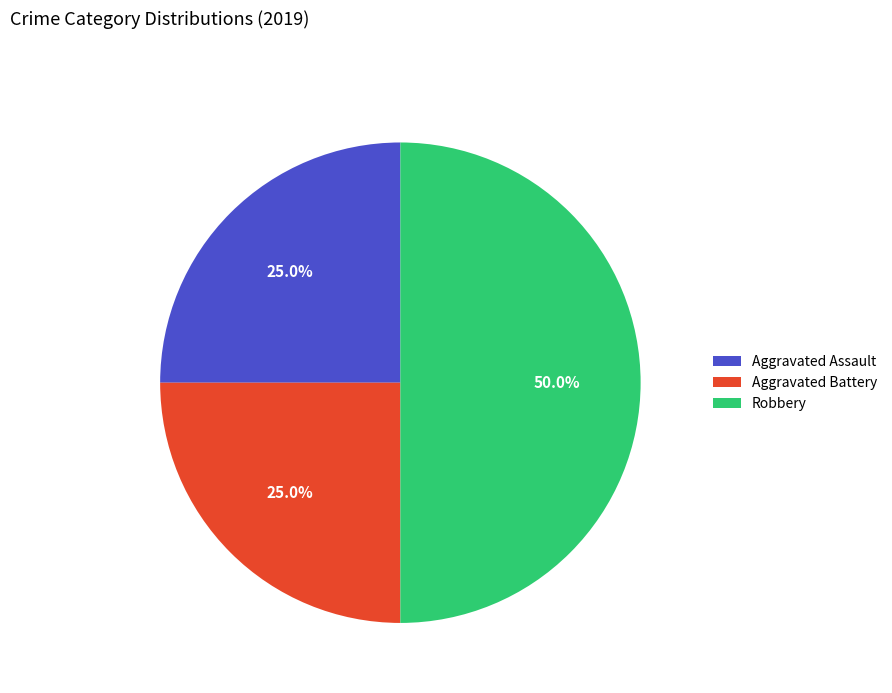

Does Aggravated Battery account for over 50% of the chart?

No